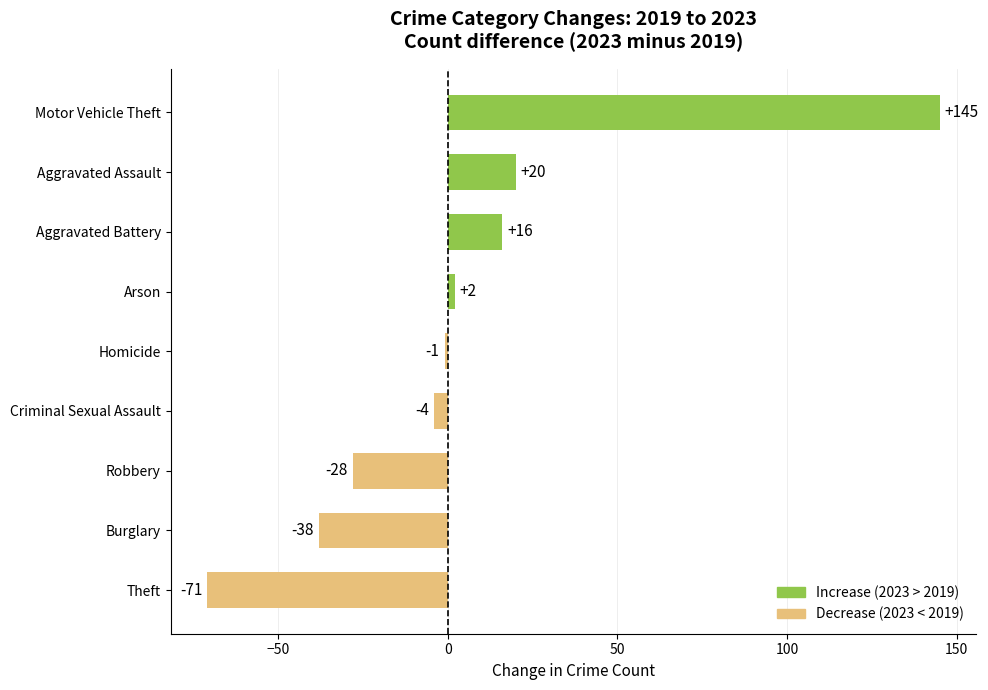

What is the difference between the values at Theft and Motor Vehicle Theft?

216